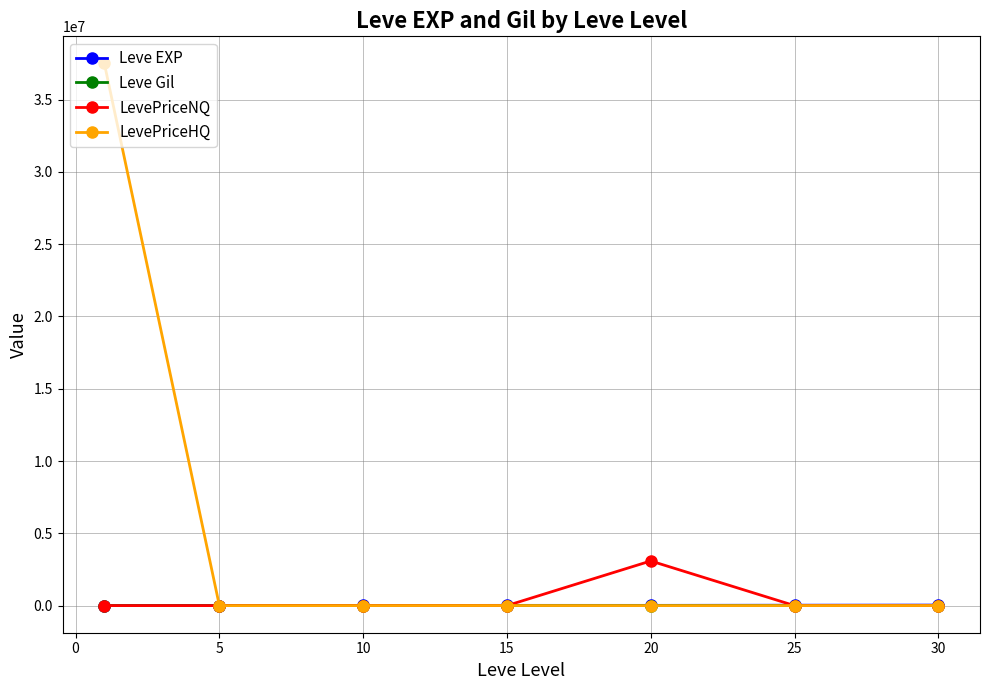

How many lines are shown in the chart?

4